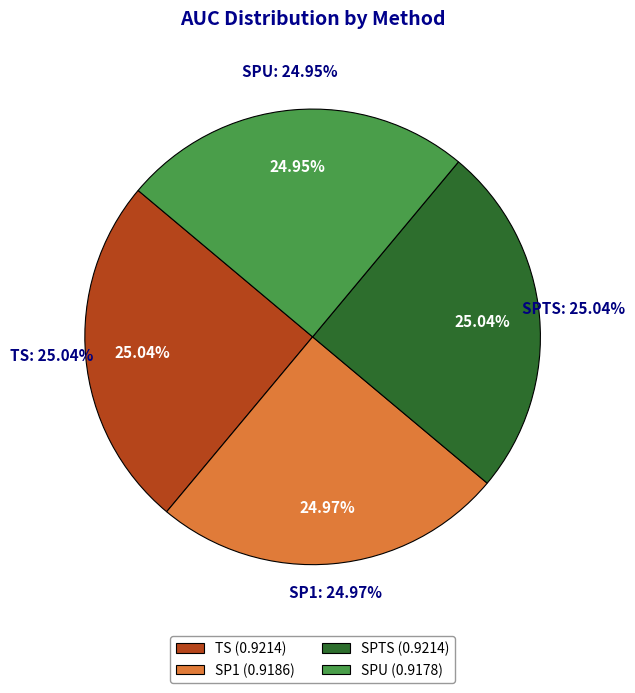

Count the number of slices in the pie.

4